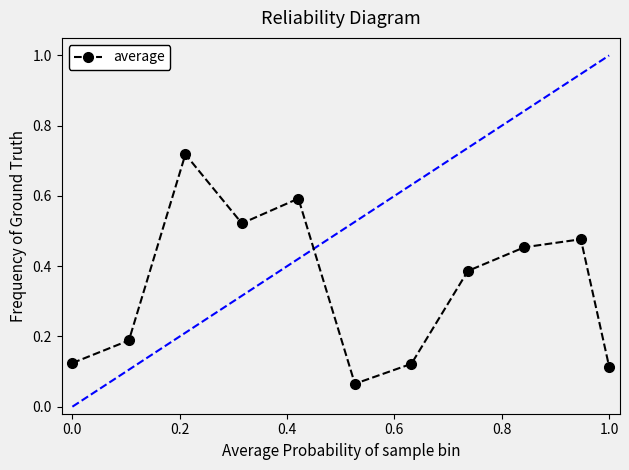

How many points are higher than both their immediate neighbors (excluding endpoints)?

3